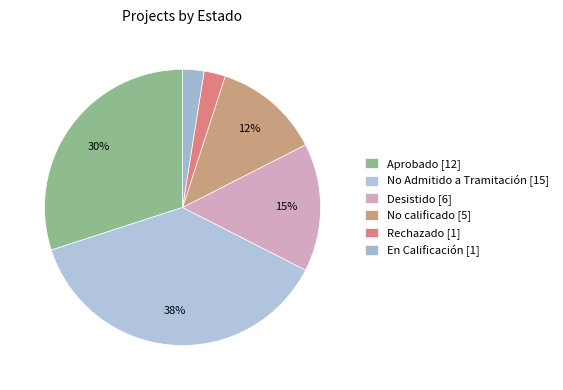

How many slices are in this pie chart?

6